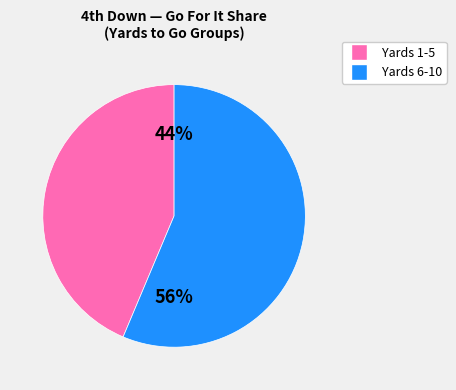

Is there a majority slice in this chart?

Yes